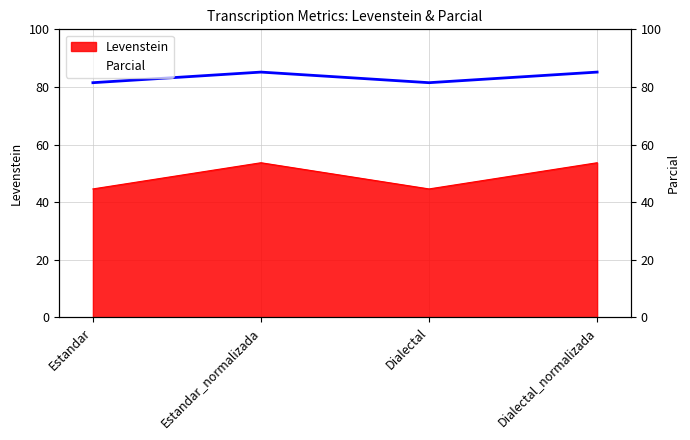

What is the label of the 2nd point from the left?

Estandar_normalizada